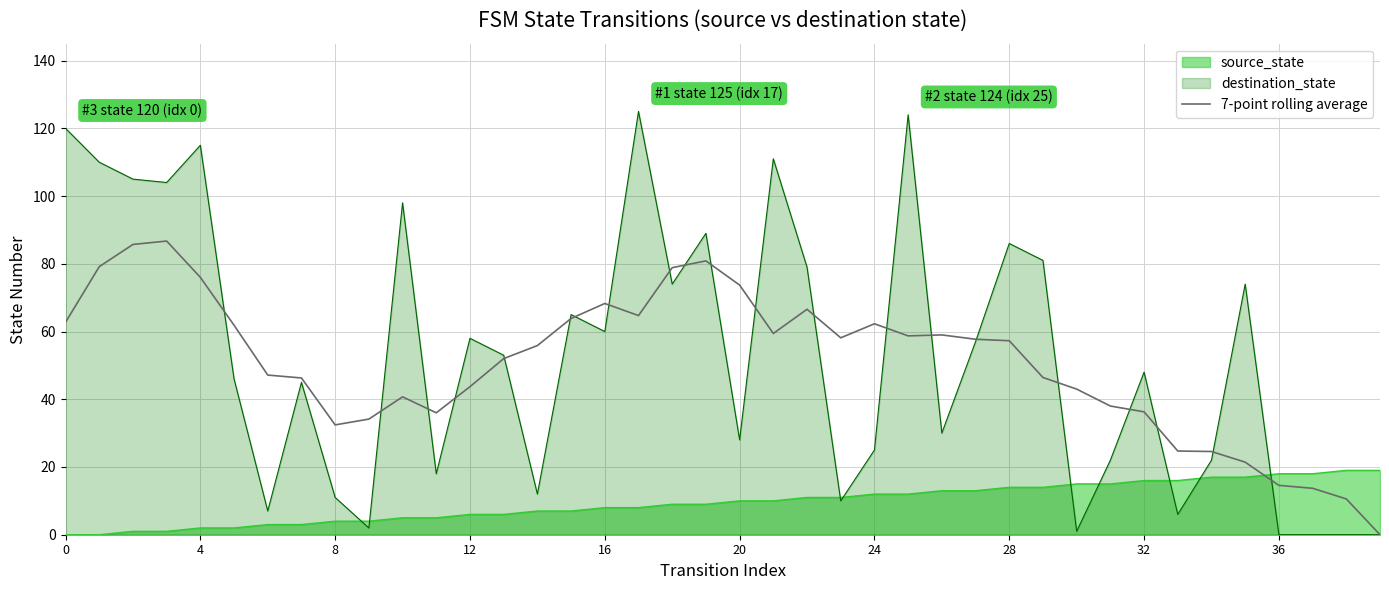

What is the maximum value shown in the chart?

125.0